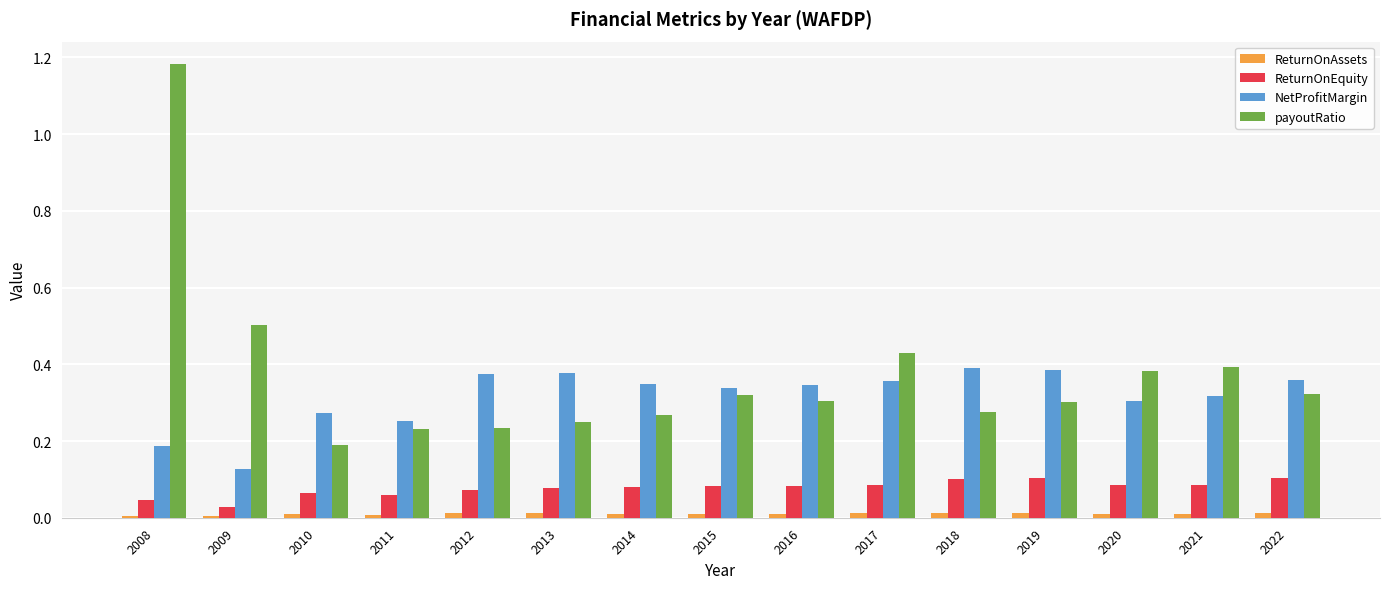

Which label corresponds to the largest value in the chart?

2008